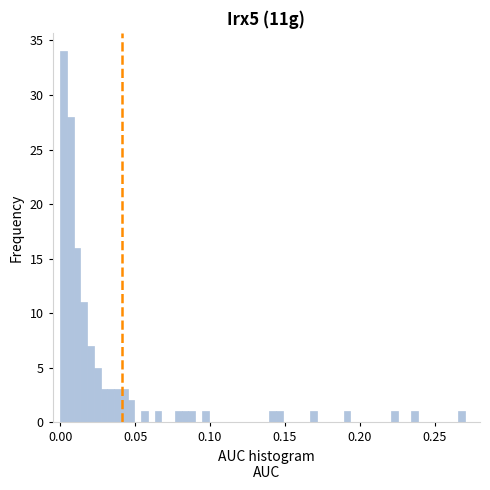

Read against the x-axis, roughly where is the centre of the tallest bar?

0.000